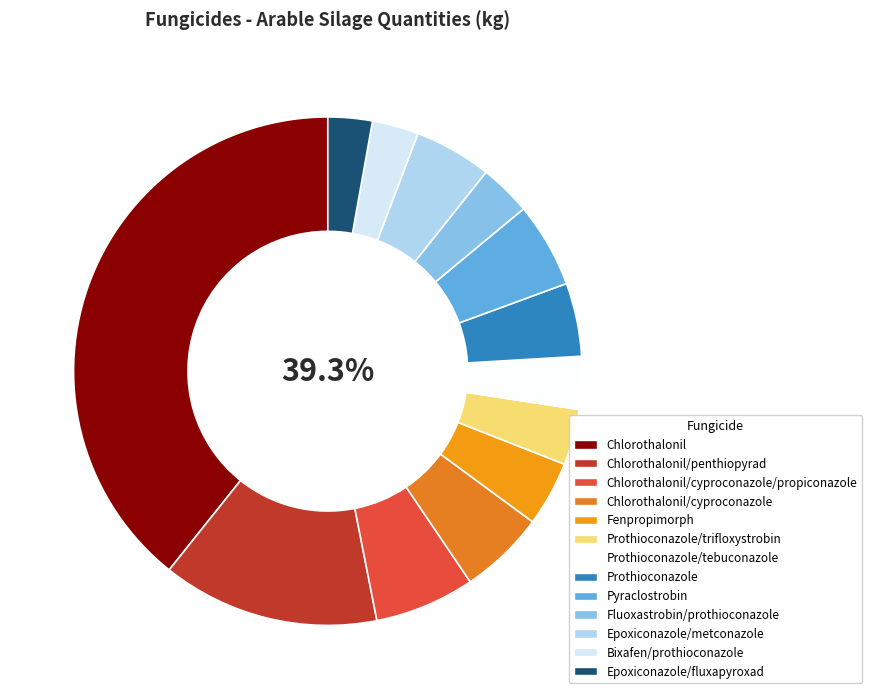

Approximately how many times larger is the value at Fenpropimorph compared to Epoxiconazole/fluxapyroxad?

1.5